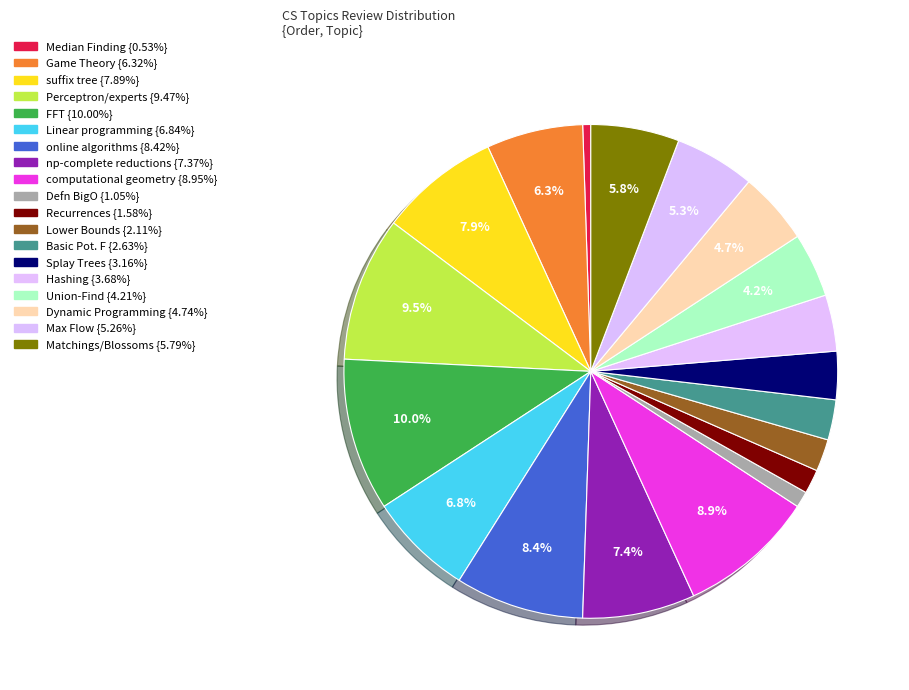

Rank the categories by value from highest to lowest.

FFT, Perceptron/experts, computational geometry, online algorithms, suffix tree, np-complete reductions, Linear programming, Game Theory, Matchings/Blossoms, Max Flow, Dynamic Programming, Union-Find, Hashing, Splay Trees, Basic Pot. F, Lower Bounds, Recurrences, Defn BigO, Median Finding